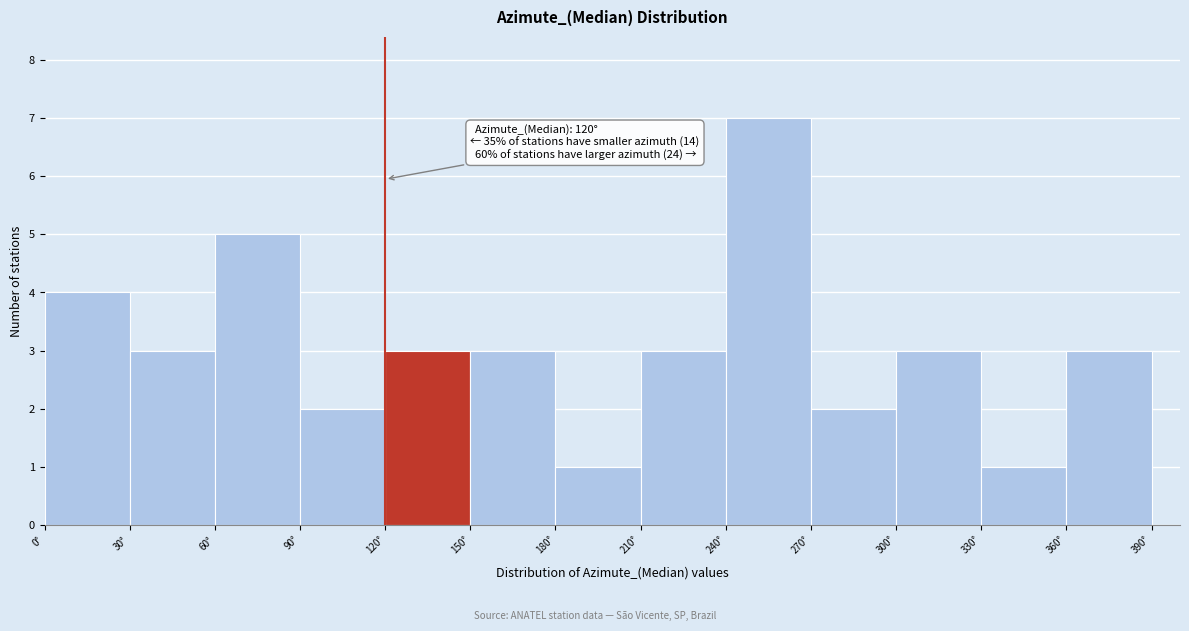

Which range on the x-axis has the tallest bar?

240 to 270